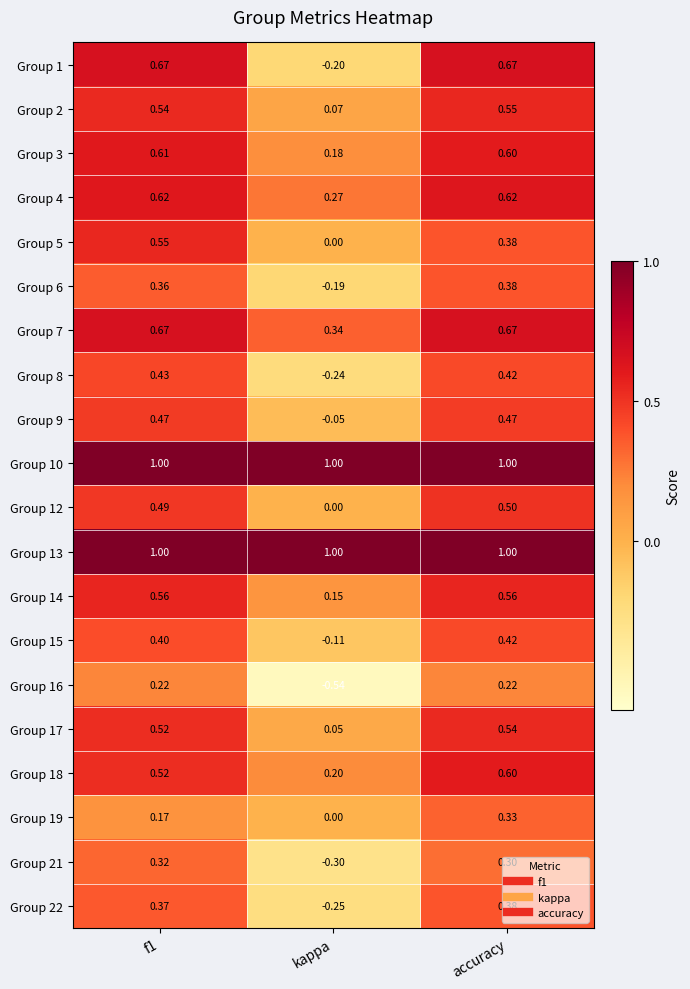

At which category is the sum across all series the highest?

accuracy